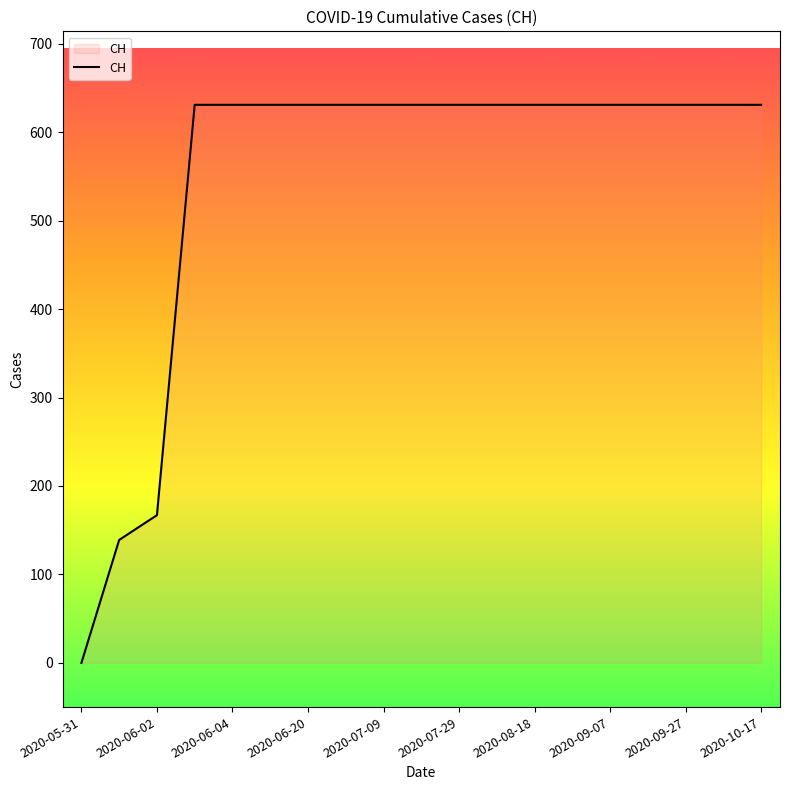

How many values are below 631?

3